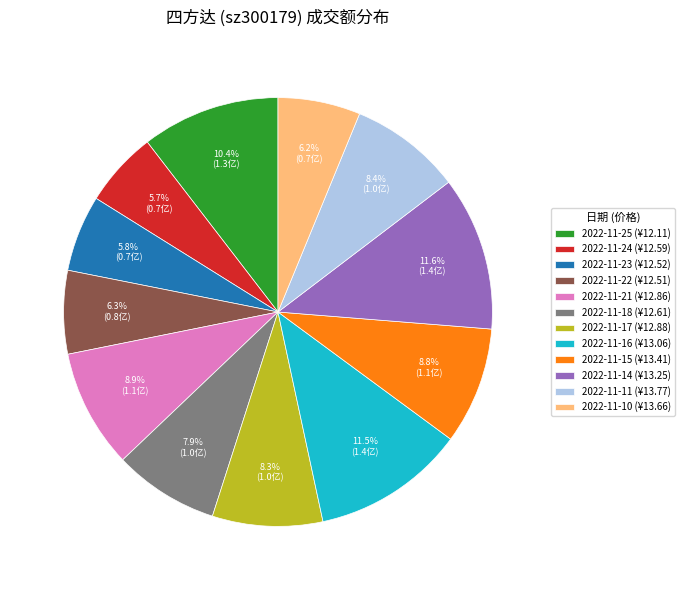

Which has a higher value, 2022-11-10 (¥13.66) or 2022-11-11 (¥13.77)?

2022-11-11 (¥13.77)